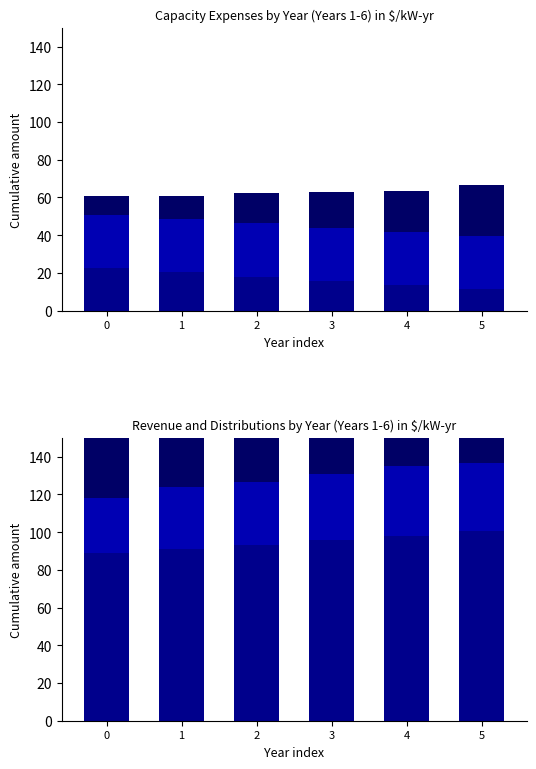

What are all the series names shown in the legend?

Interest on Debt, Principal Payments, Income Tax, Capacity Revenue, Distributions, Total Capacity Expenses